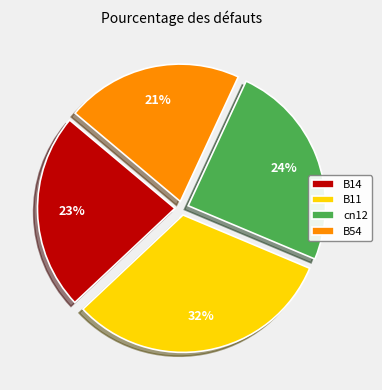

How many slices are in this pie chart?

4